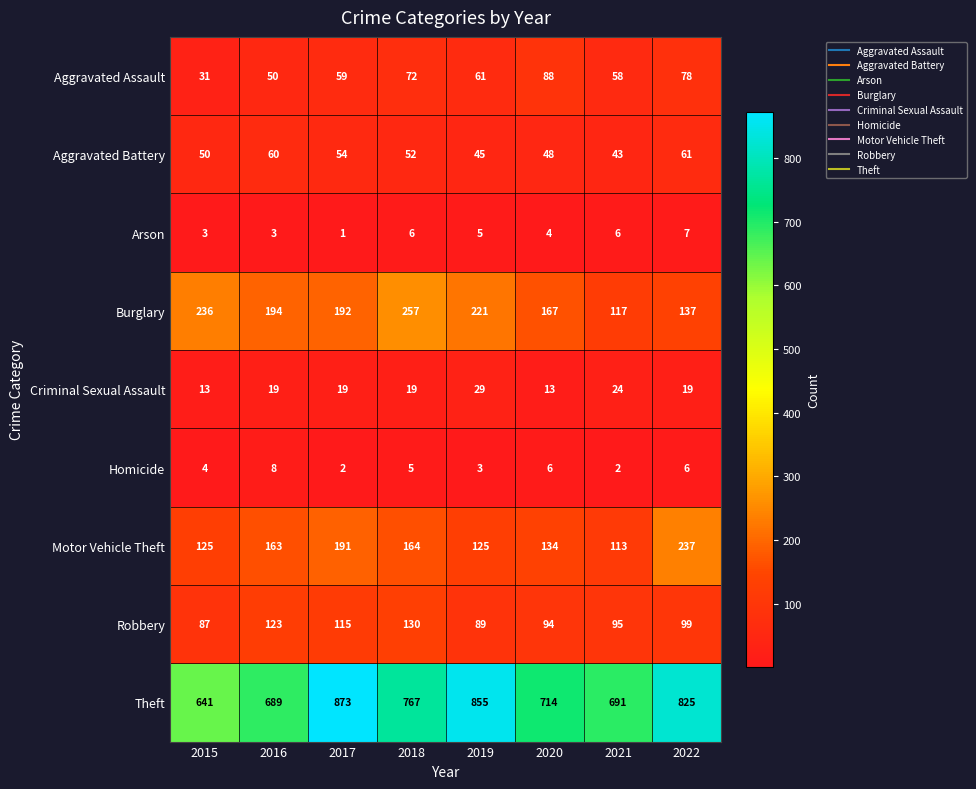

How many data points in Aggravated Battery are less than 52?

4